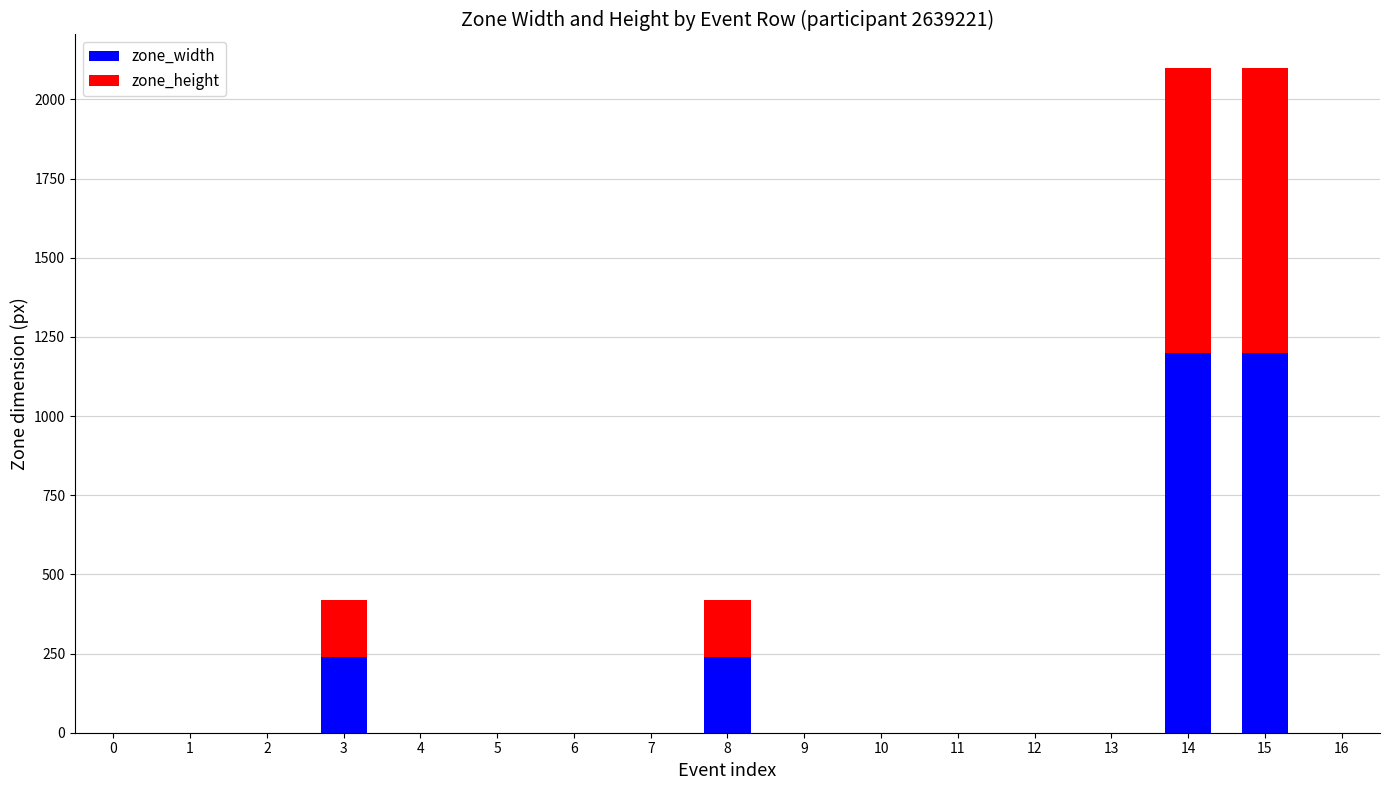

At 3, list the series in order from smallest to largest.

zone_height, zone_width